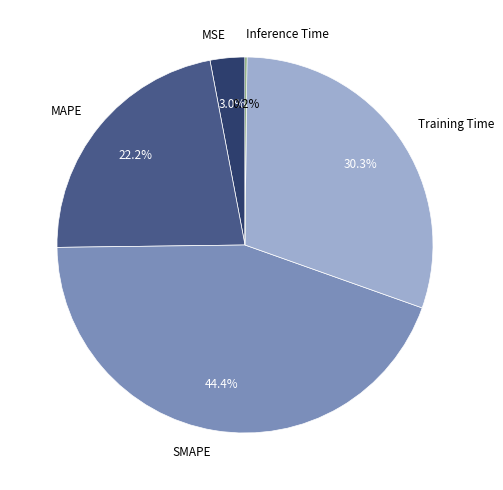

To the nearest percent, what is the combined percentage of MSE and SMAPE?

47%